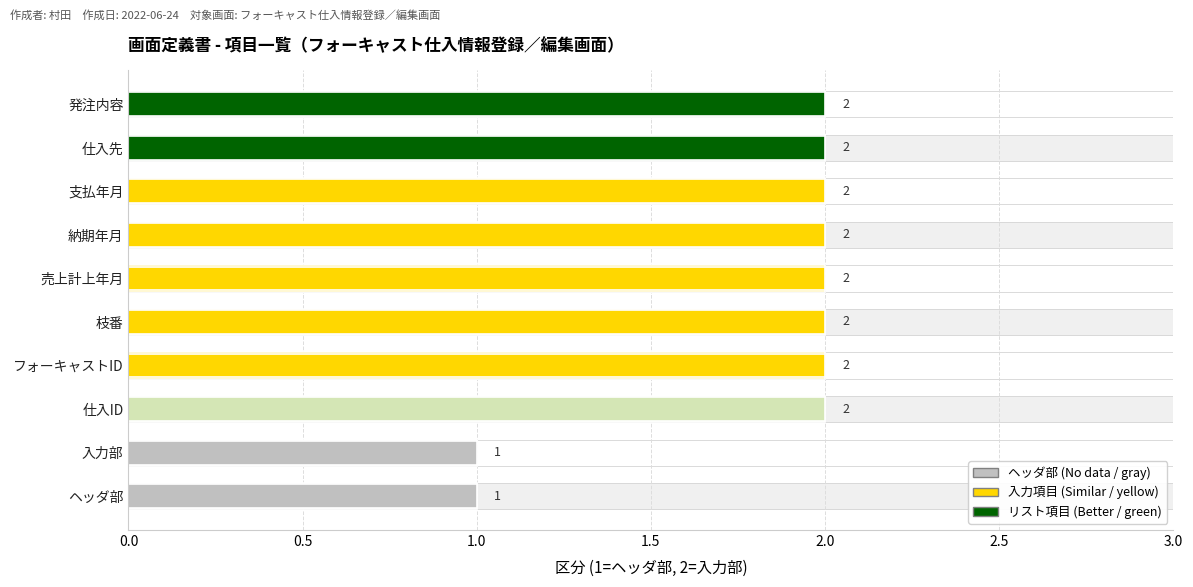

Between 仕入先 and 支払年月, which is larger?

仕入先